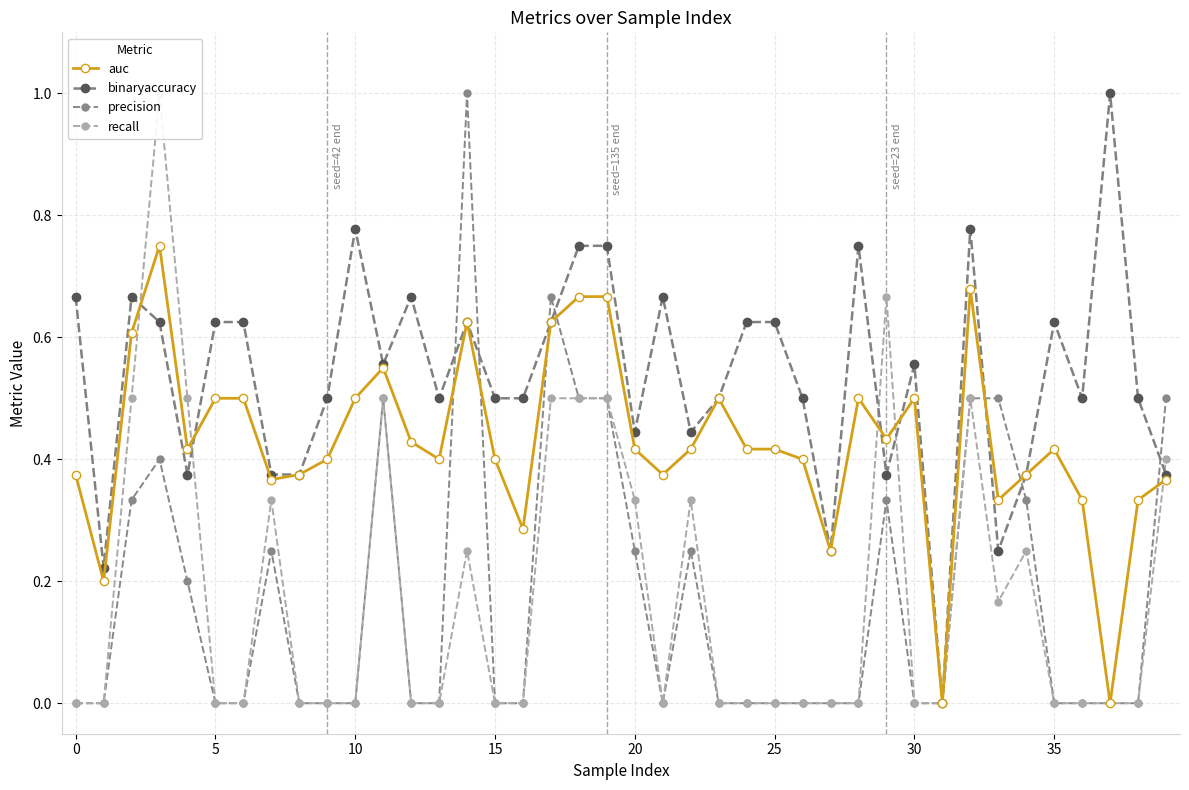

Does the chart have visible grid lines?

Yes